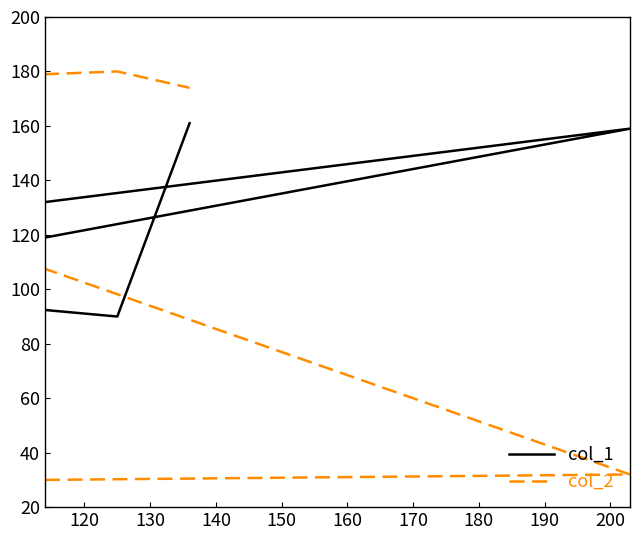

Where do col_2 and col_1 first cross each other?

120 and 130